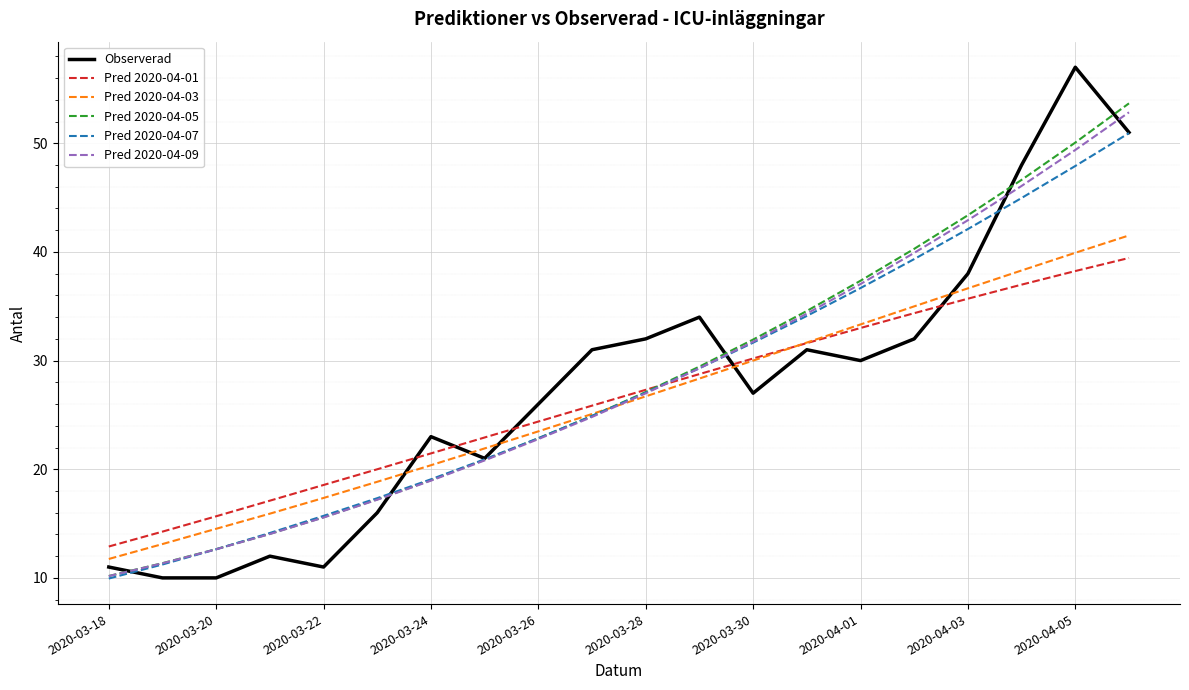

Which series has the widest spread of values?

Observerad